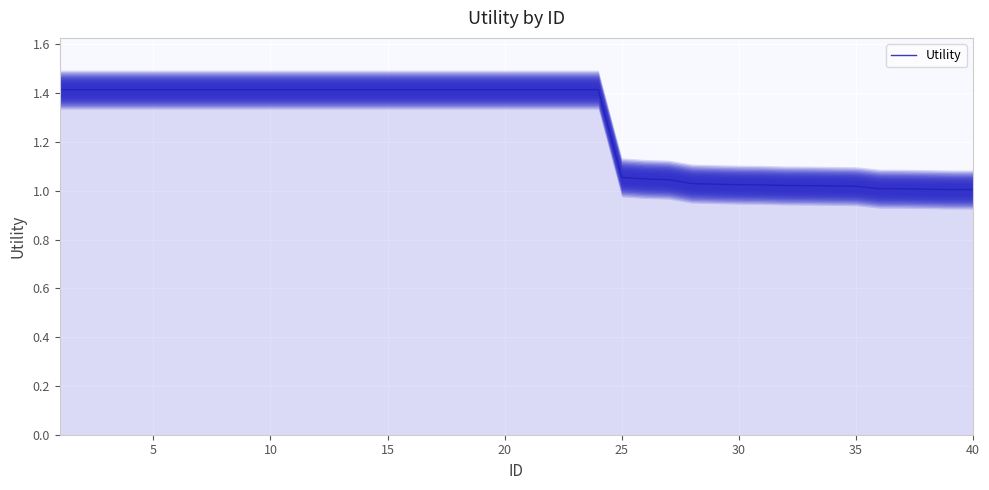

True or false: Utility has a value of 1.4 at 20.

True